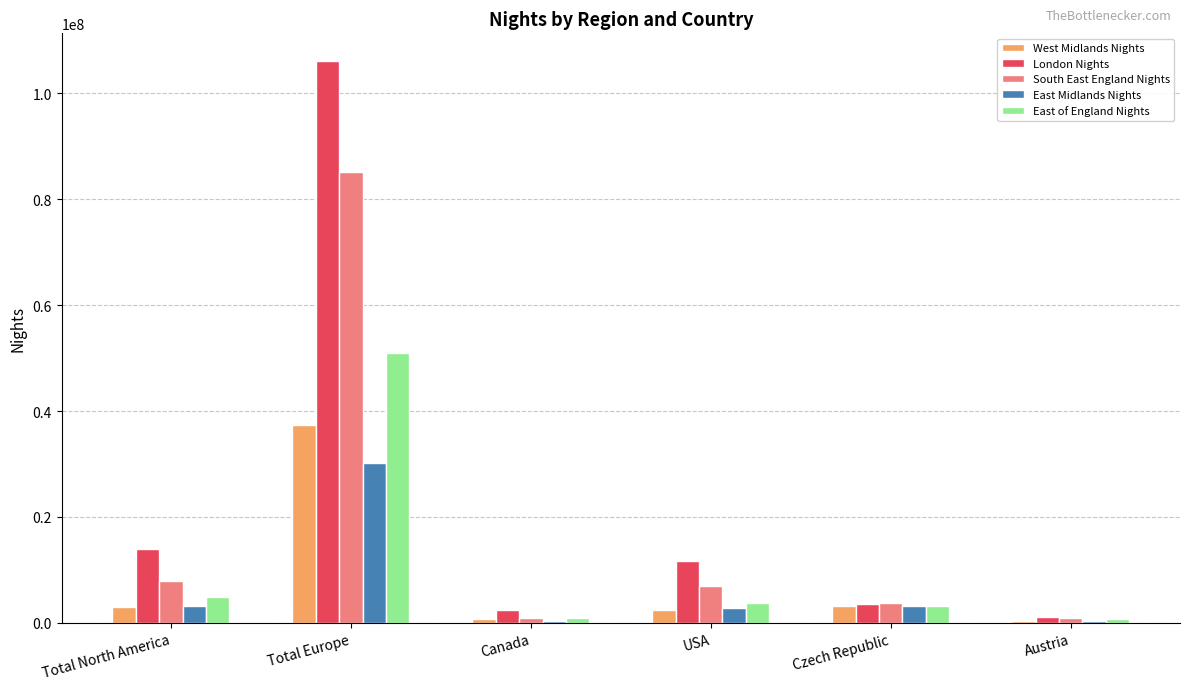

The South East England Nights series shows 46724853 at Total Europe. True or false?

False